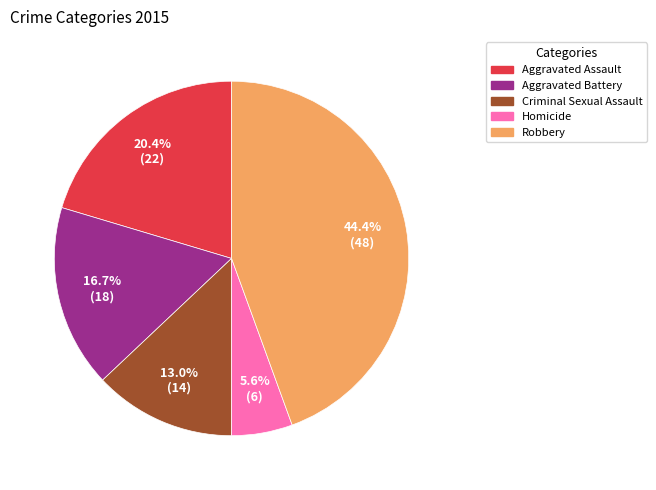

To the nearest percent, what percentage of the pie is Robbery?

44%